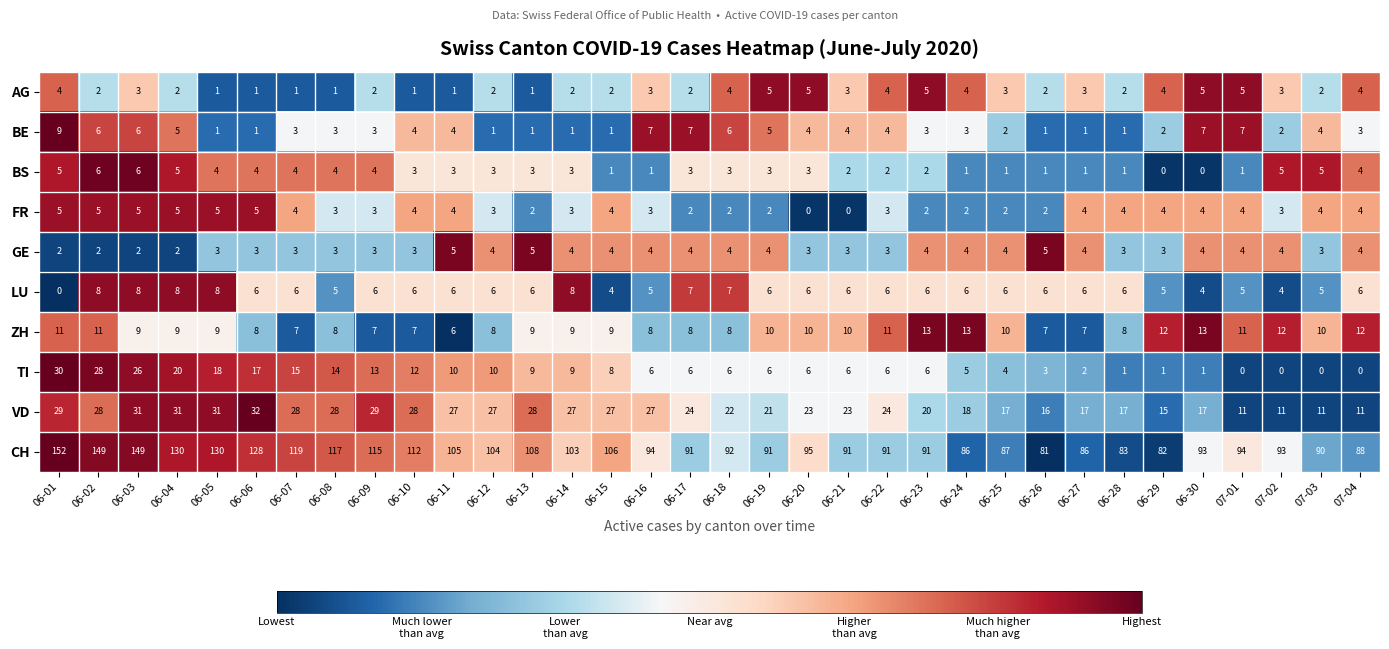

True or false: ZH has a value of 14 at 06-04.

False